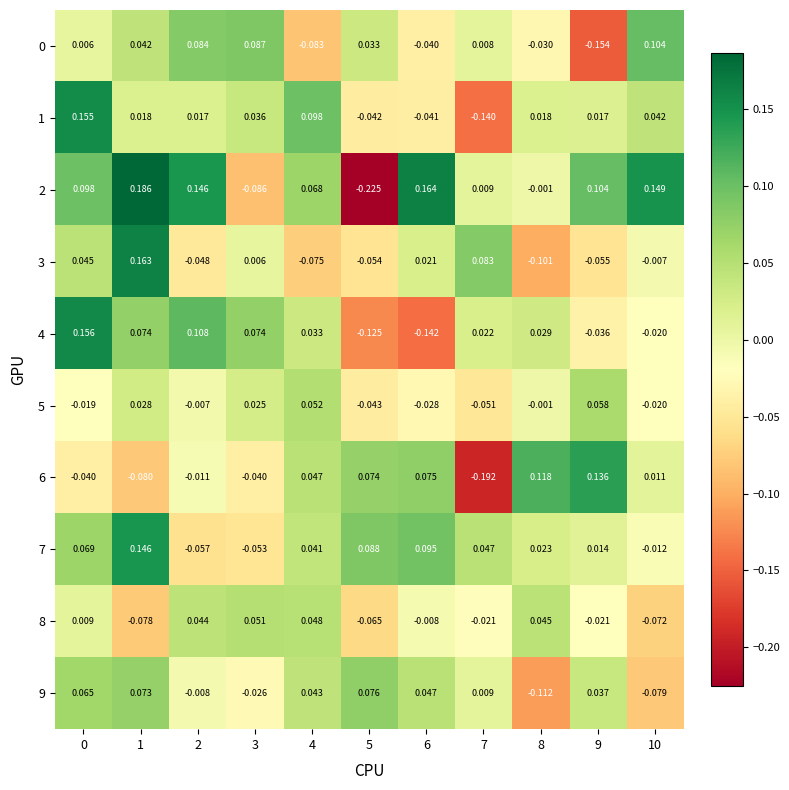

Is the value of 0 at 0 greater than the value of 2 at 10?

No